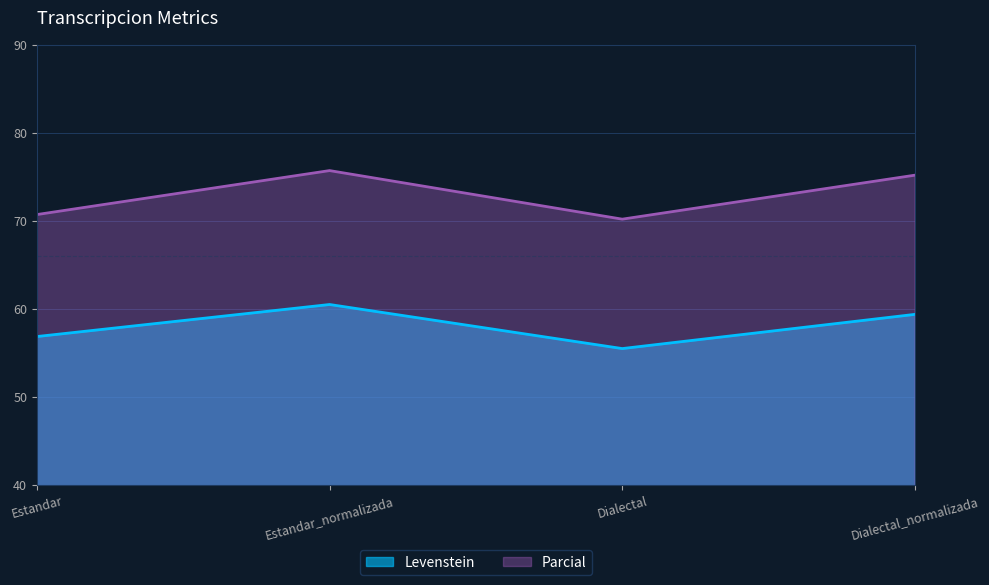

In Levenstein, how many points are lower than both neighbors (excluding endpoints)?

1